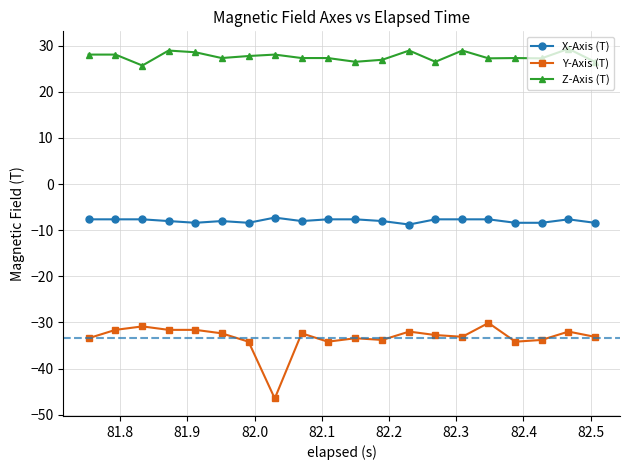

Rank the series by their average value, from highest to lowest.

Z-Axis (T), X-Axis (T), Y-Axis (T)